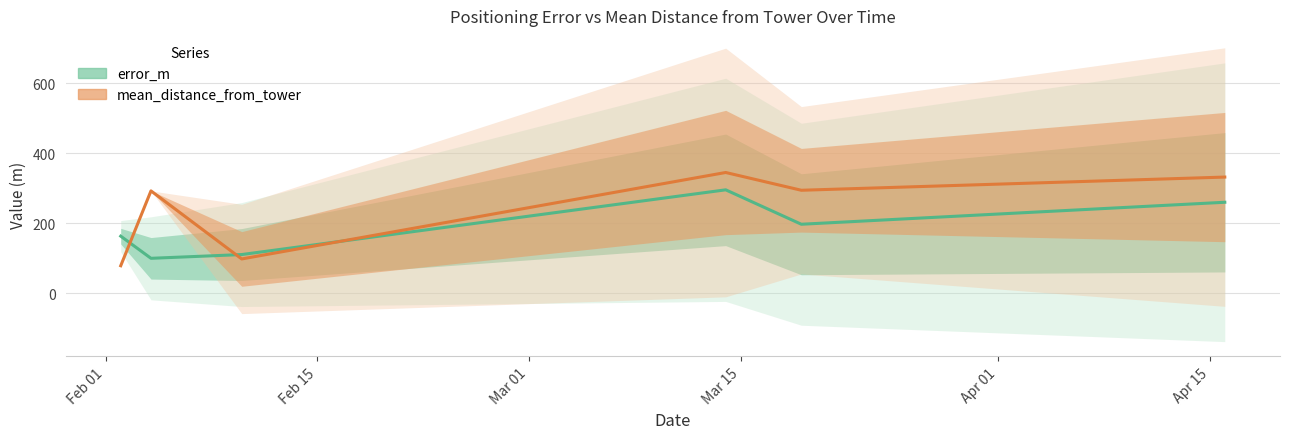

In error_m, how many points are higher than both neighbors (excluding endpoints)?

1